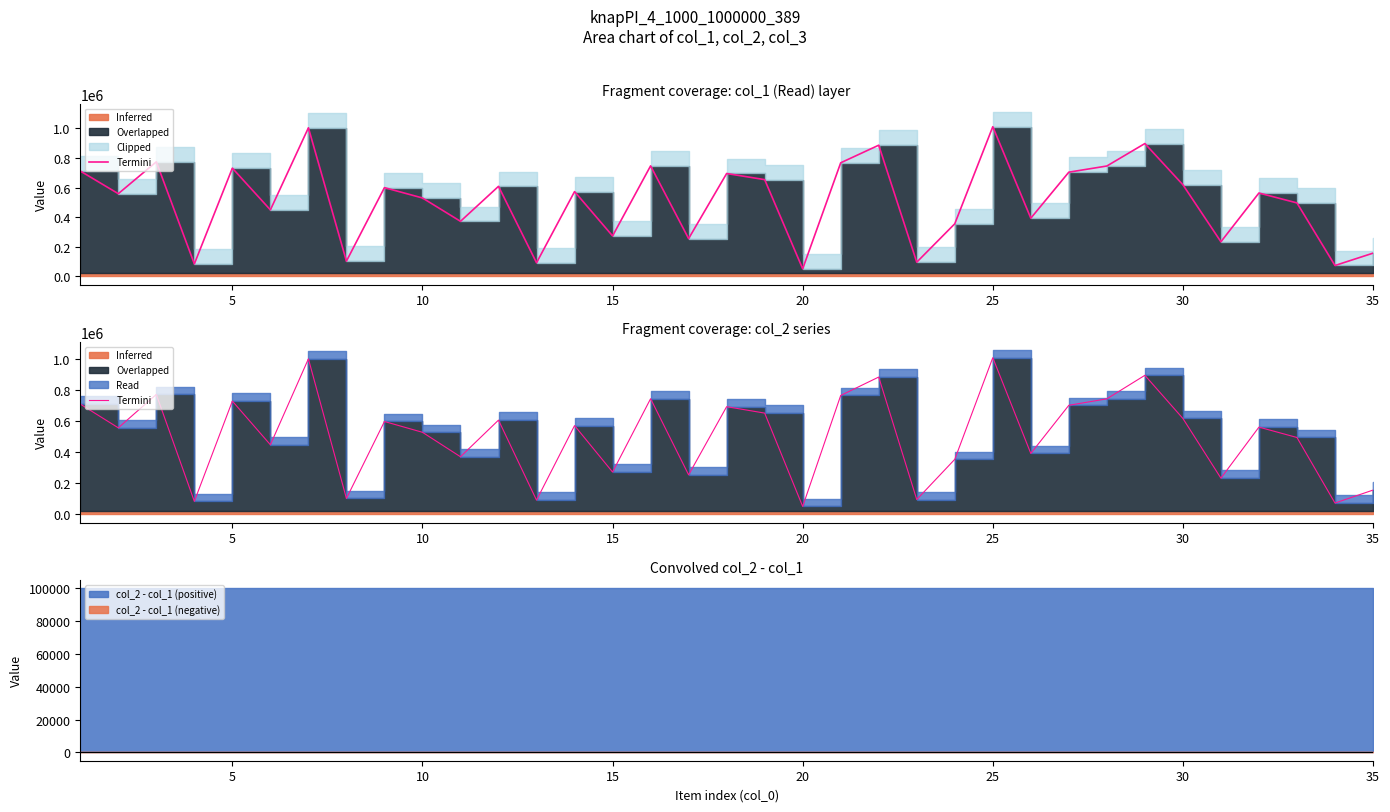

At which category does the chart reach its minimum across all series?

20